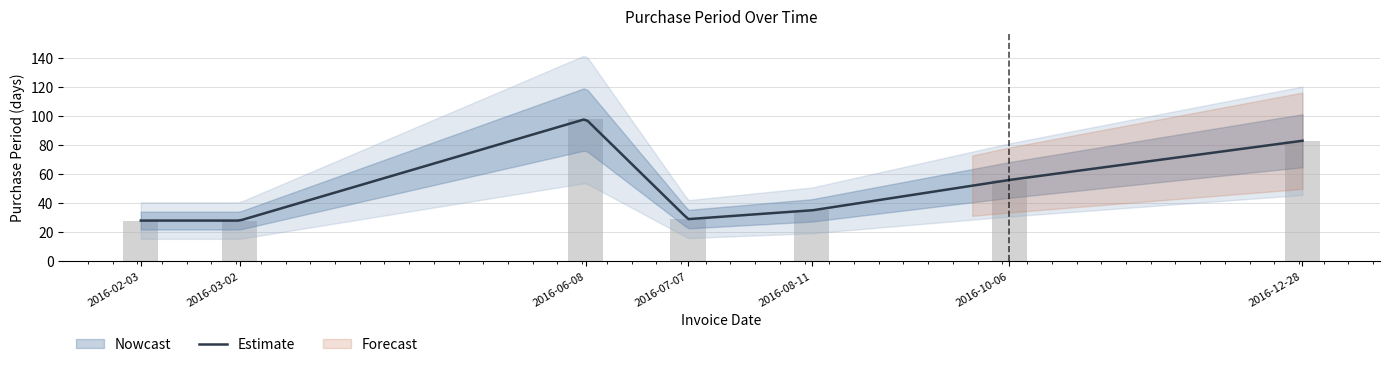

Rank the categories by value from highest to lowest.

2016-06-08, 2016-12-28, 2016-10-06, 2016-08-11, 2016-07-07, 2016-02-03, 2016-03-02